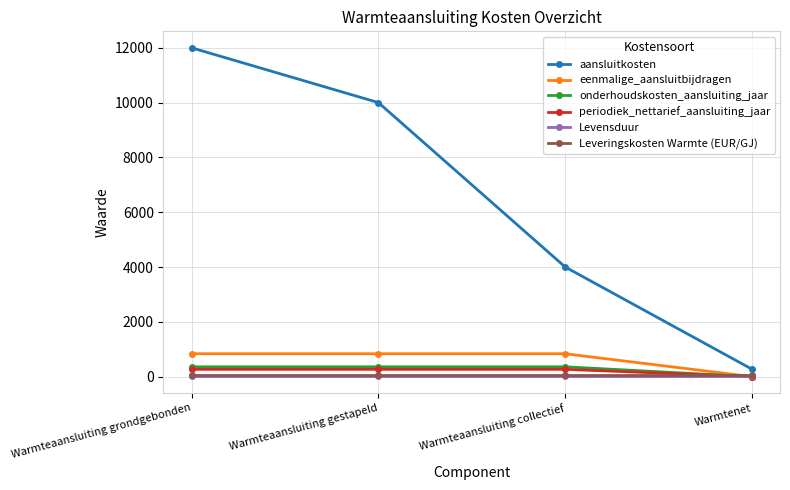

What is the value of the periodiek_nettarief_aansluiting_jaar point at the 1st from the left?

267.9